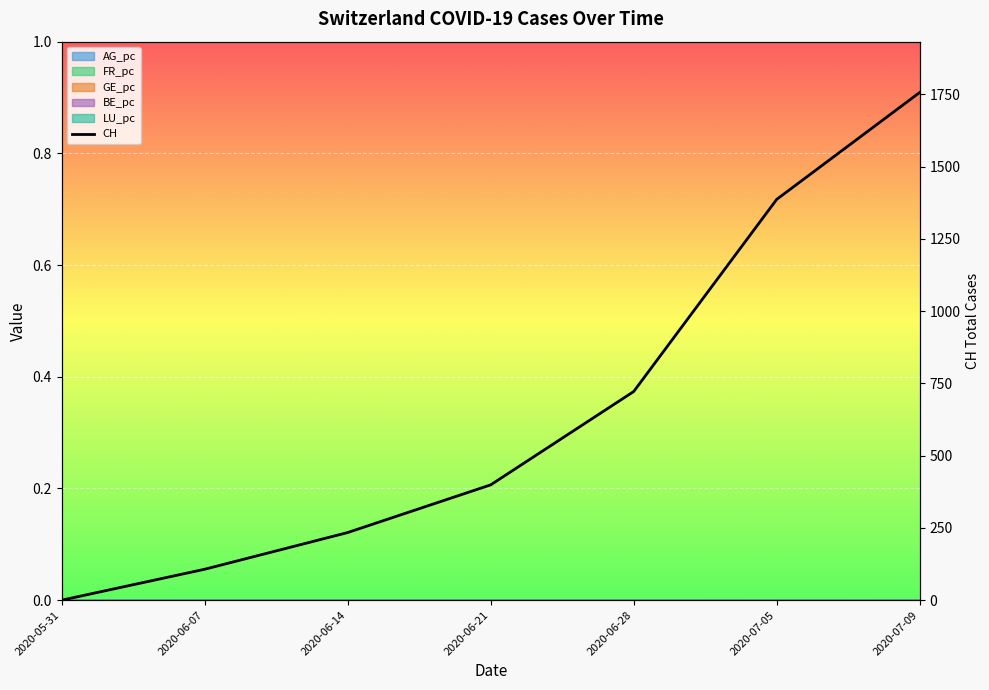

True or false: GE_pc and LU_pc cross at least once.

False